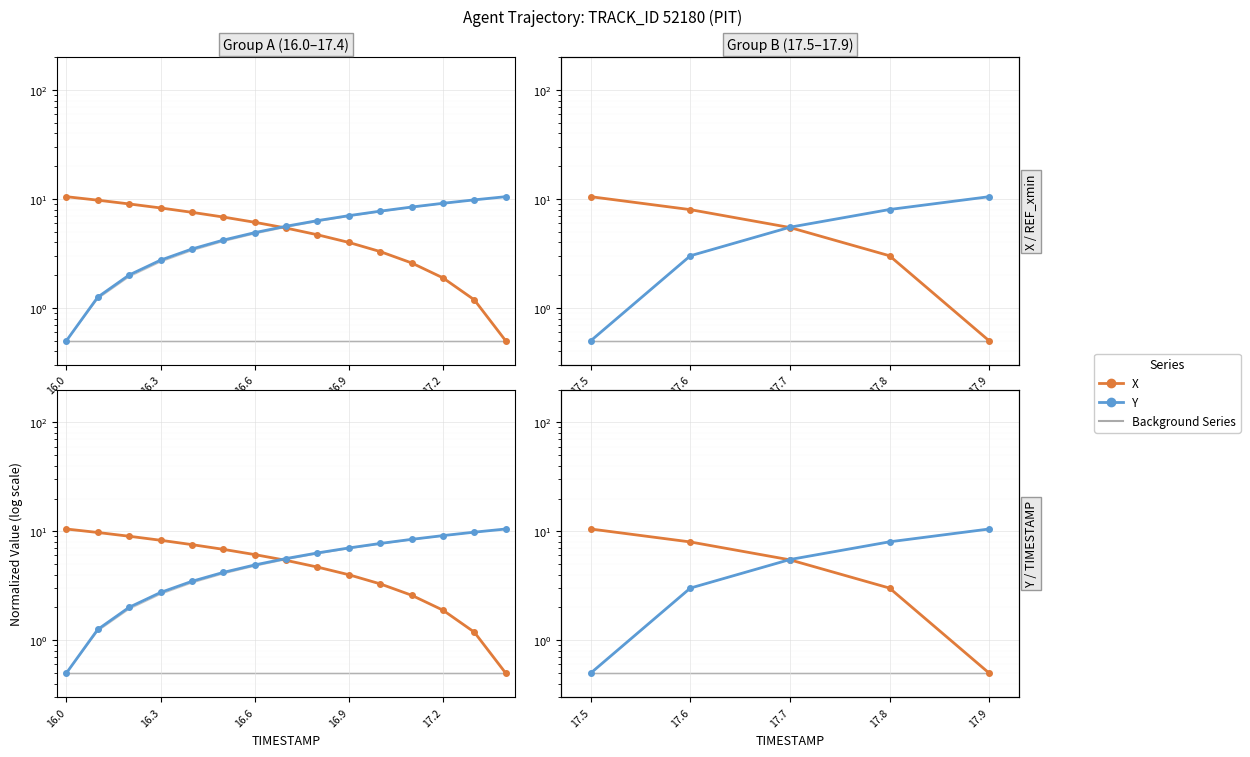

How many data points in Y are above 5?

3